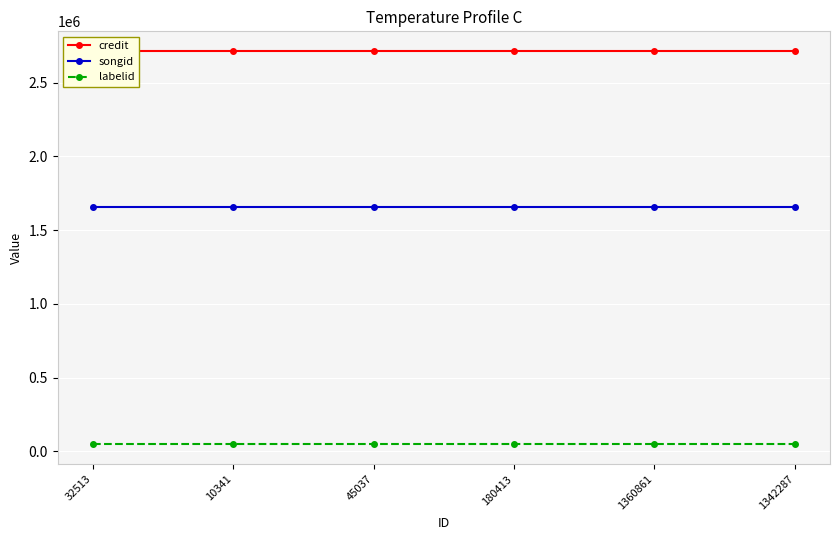

What is the greatest value displayed?

2713810